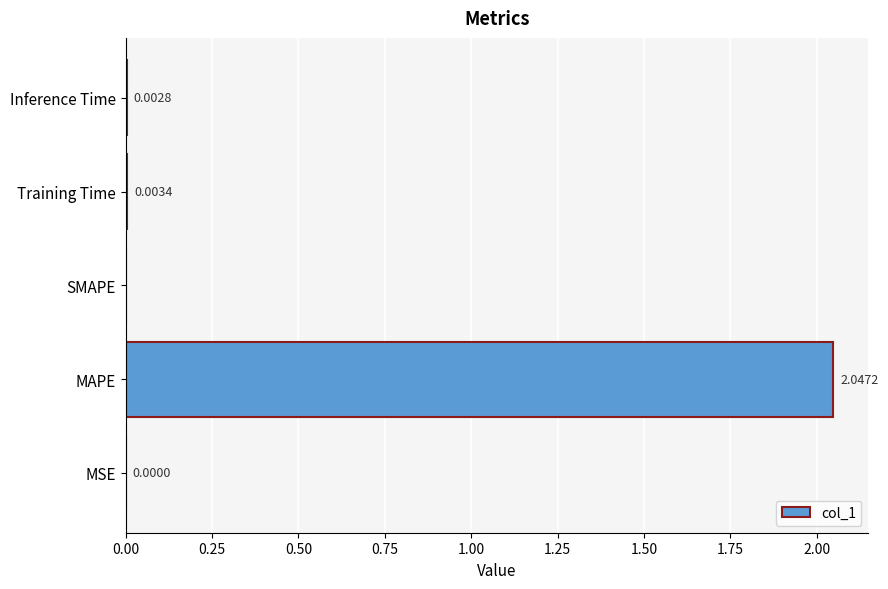

What is the average value?

0.4